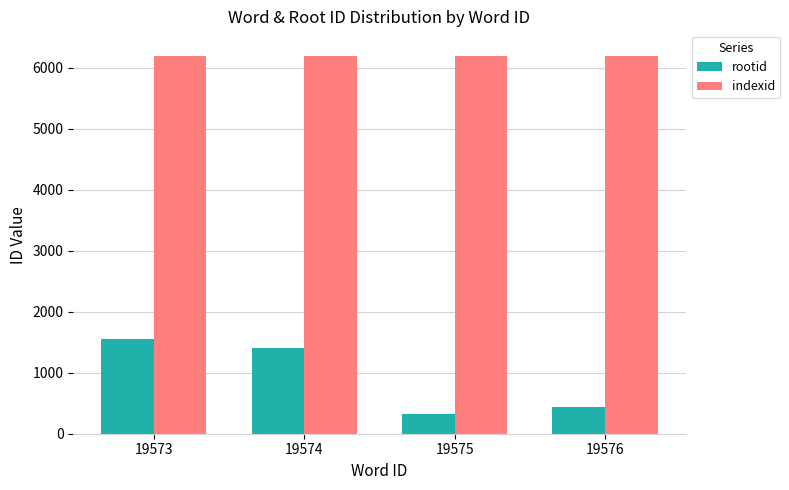

Between 19574 and 19575, which series saw the biggest shift?

rootid